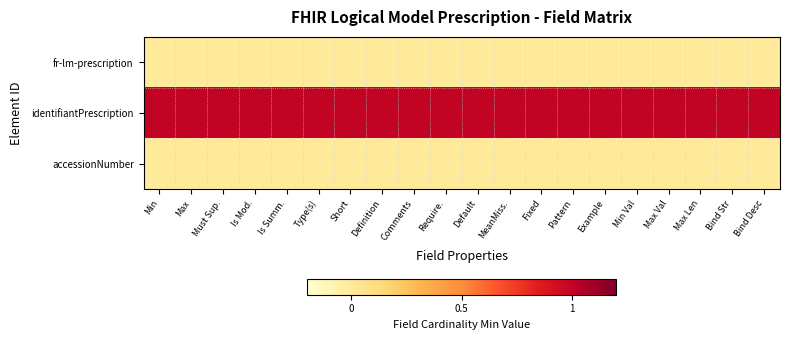

At which category is the sum across all series the highest?

Min